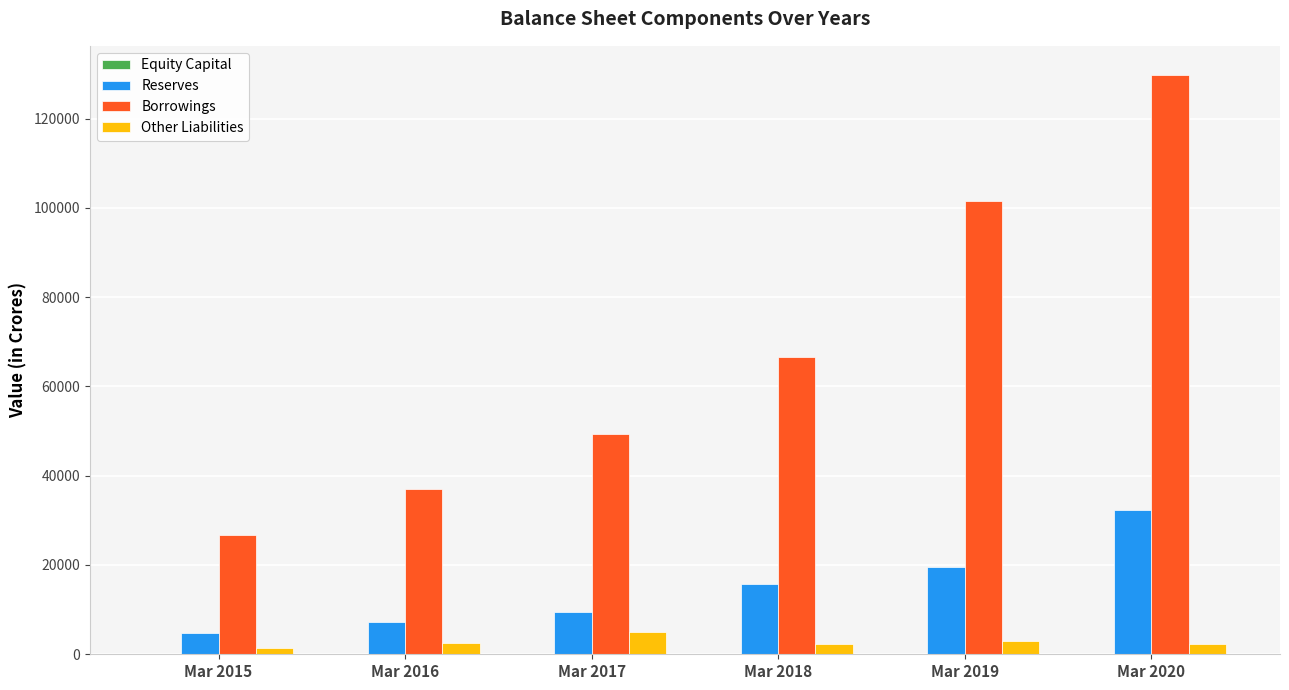

Where is Borrowings nearest to the value 78230?

Mar 2018